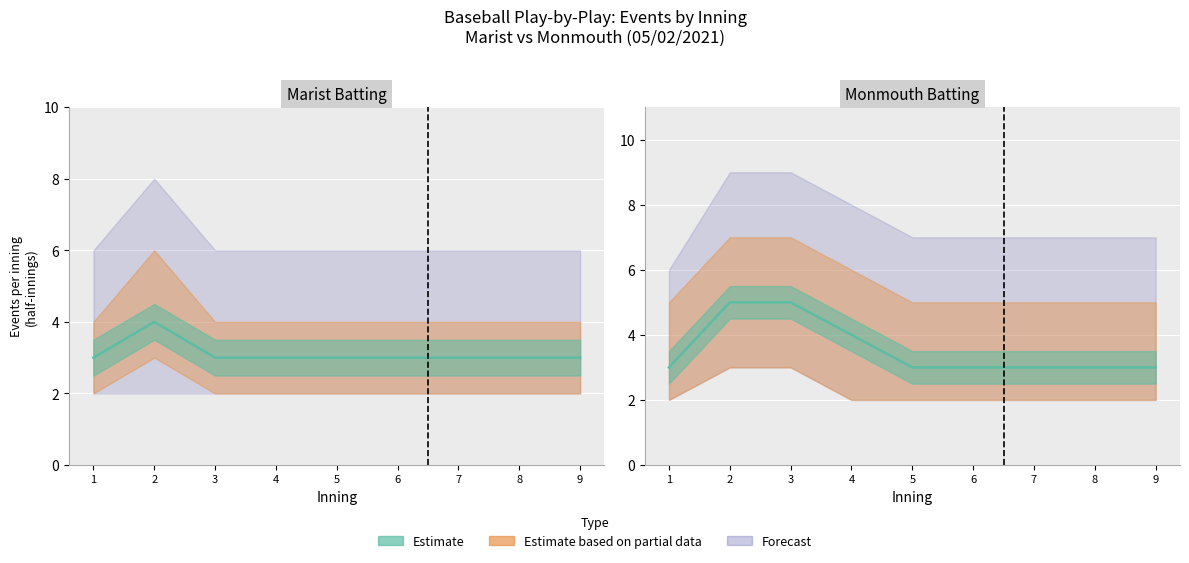

What is the difference between the maximum and minimum values in the Monmouth_events series?

2